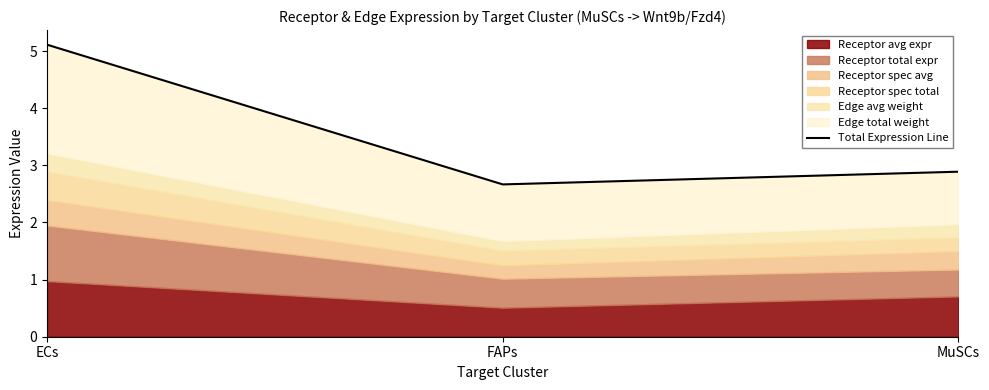

Which has a higher value, ECs or MuSCs?

ECs